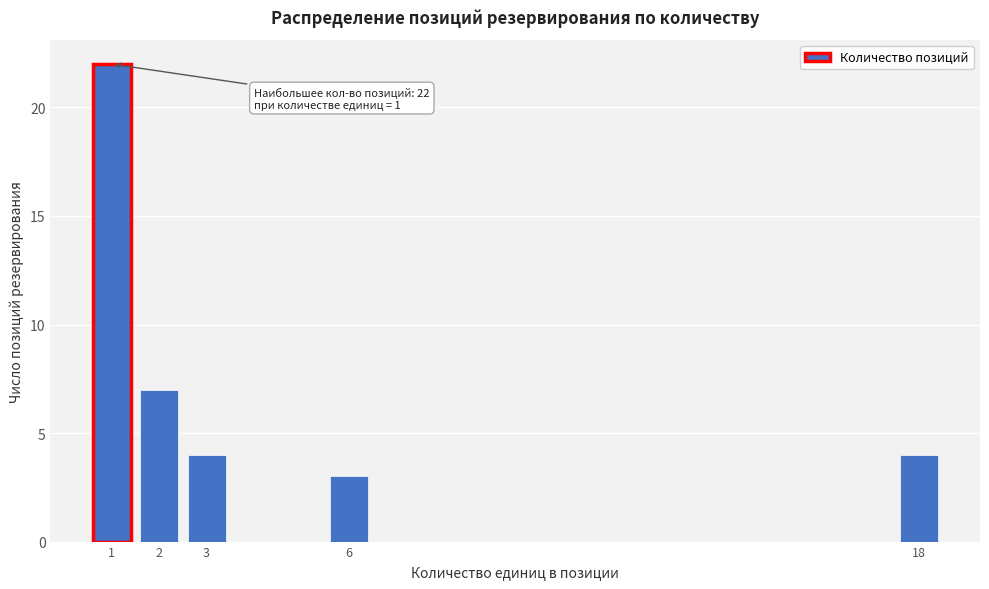

Reading left to right, list all the values displayed in this chart.

1=22	2=7	3=4	6=3	18=4